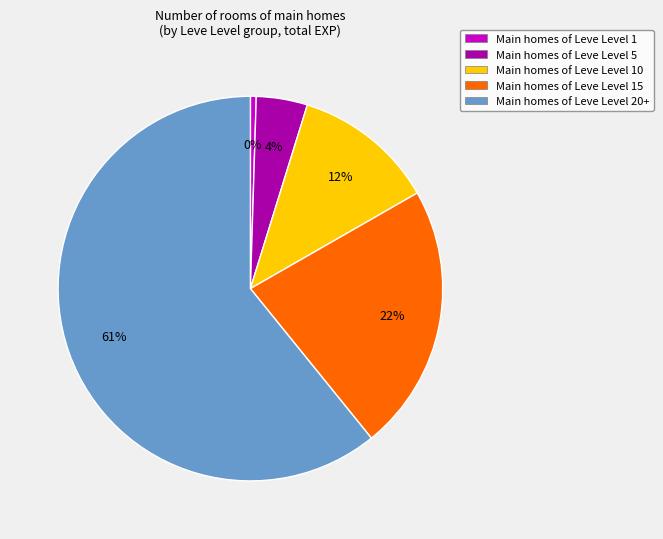

What is the smallest slice in the pie chart?

Main homes of Leve Level 1